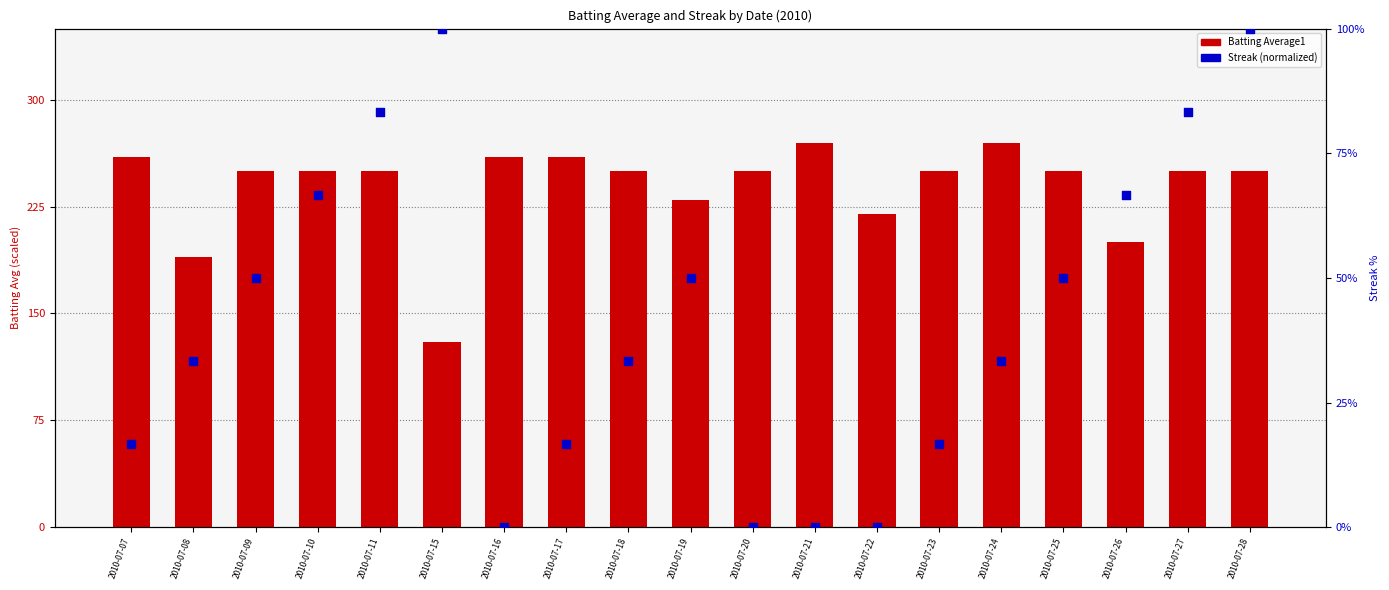

Which series reaches the minimum Y coordinate?

Streak (normalized)